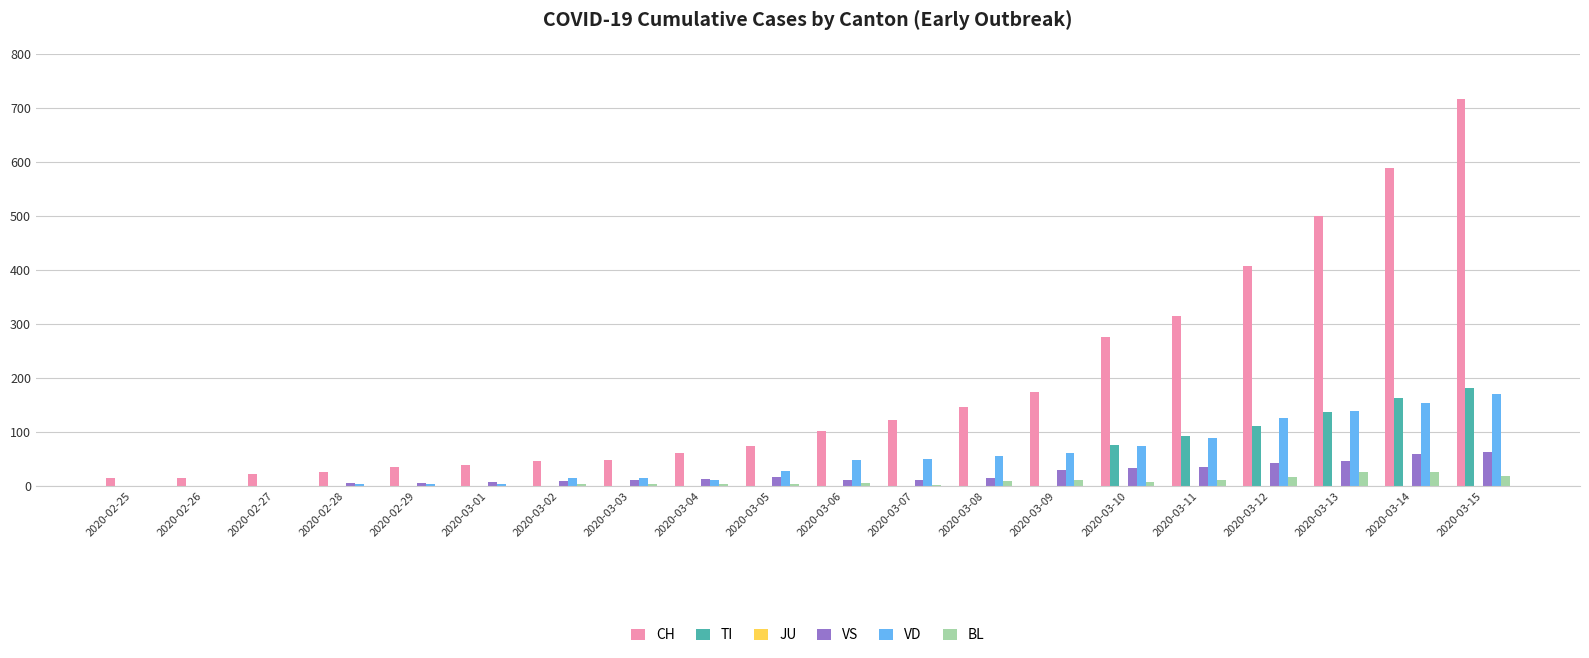

What is the maximum value shown in the chart?

716